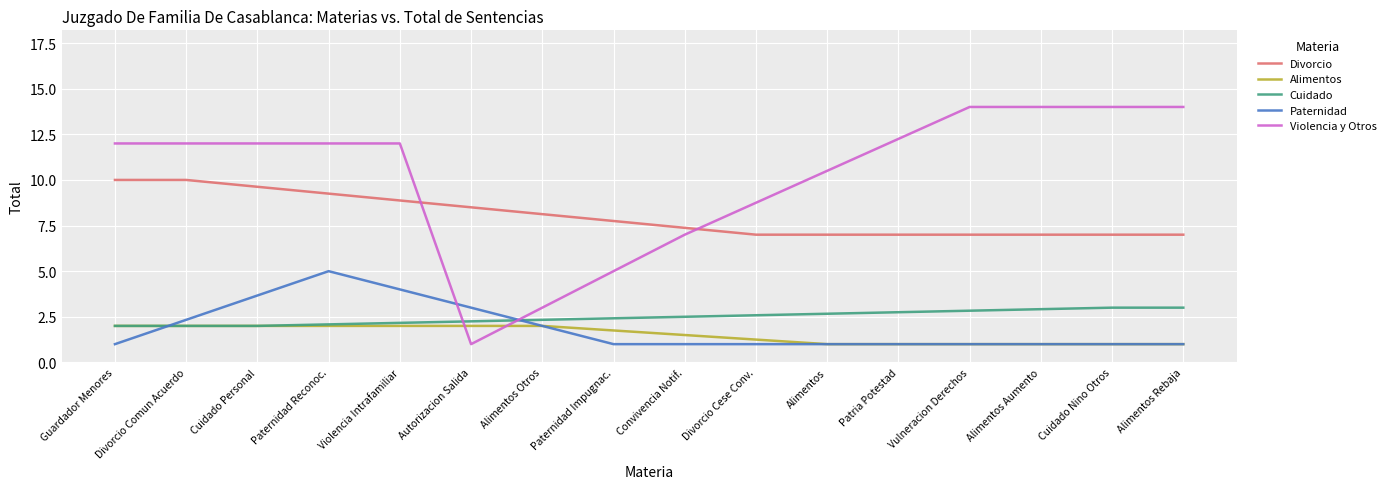

Is it true that Violencia y Otros equals 24.1 at Cuidado Nino Otros?

False